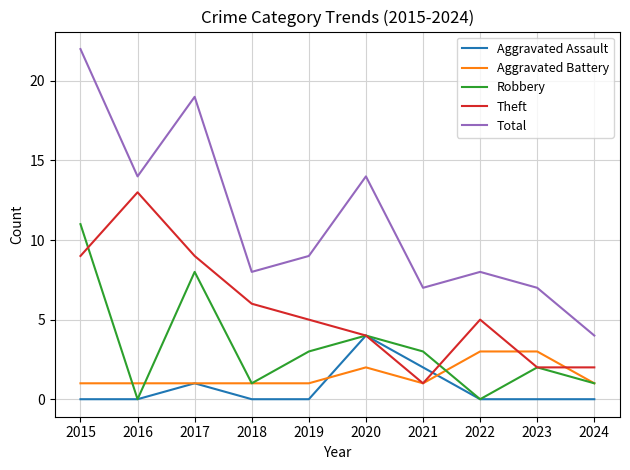

Is the value of Theft at 2020 greater than the value of Total at 2021?

No